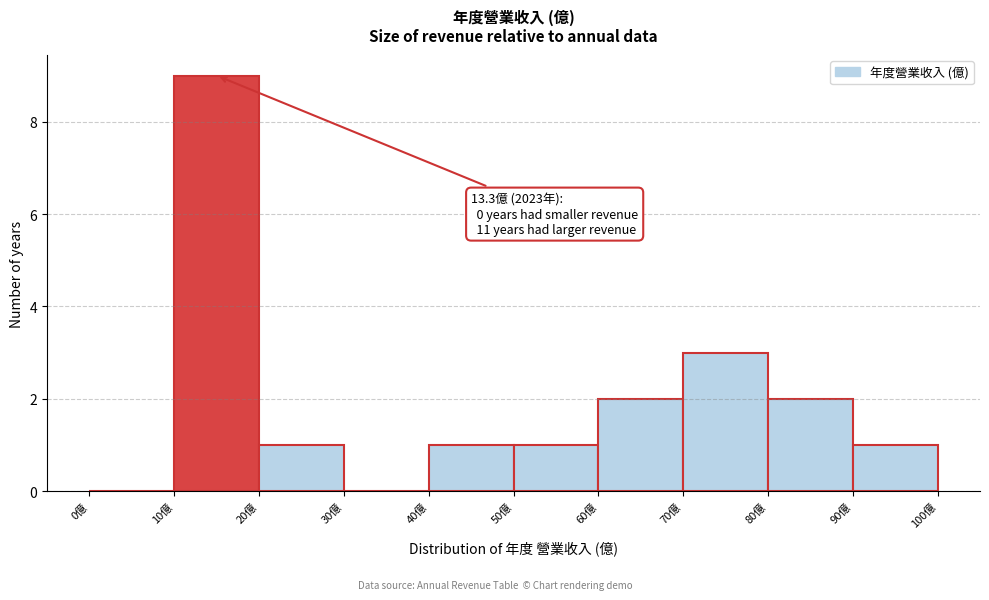

Over which range of the x-axis is the bar tallest?

10 to 20